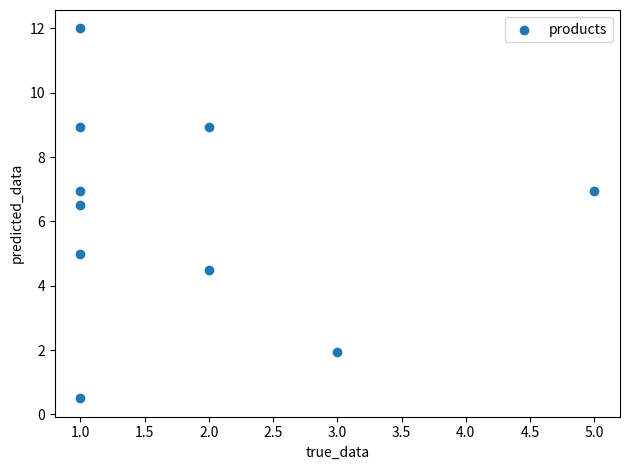

What is the range of X values (max minus min)?

4.0